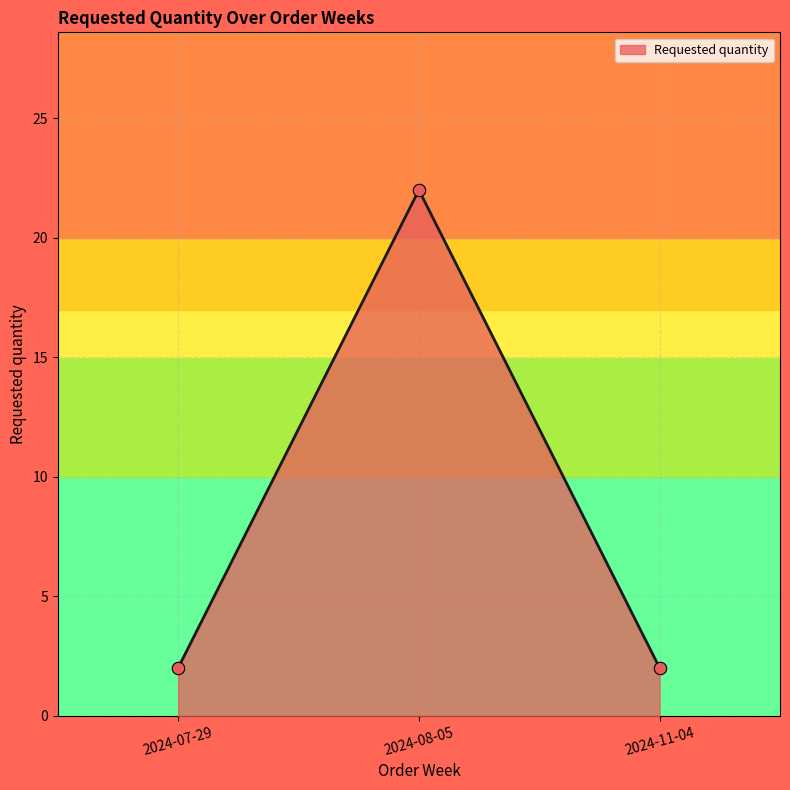

Between 2024-11-04 and 2024-08-05, which is larger?

2024-08-05